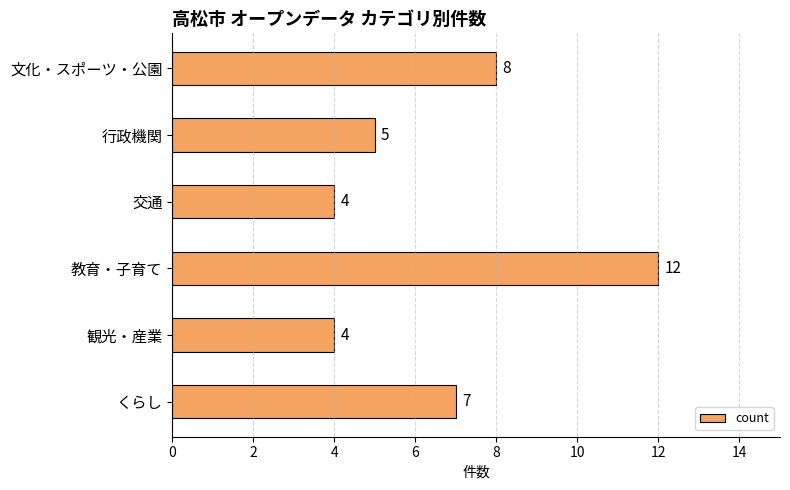

What is the difference between the maximum and minimum values?

8